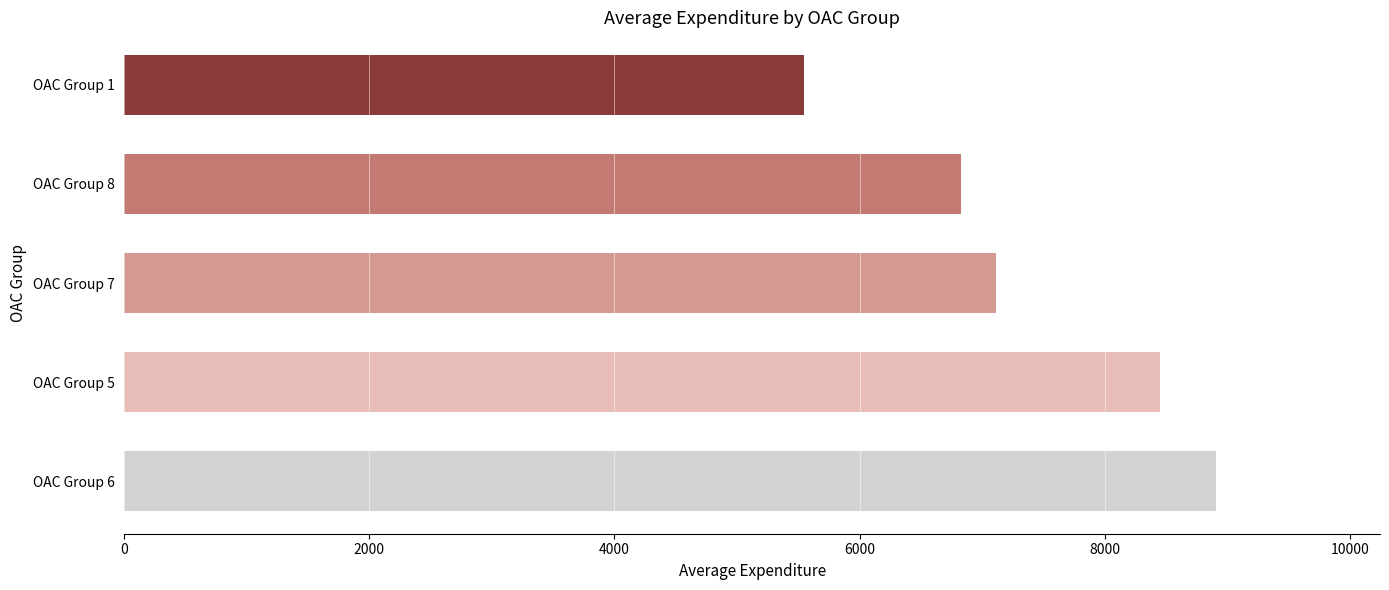

List the labels in order of value, largest first.

OAC Group 6, OAC Group 5, OAC Group 7, OAC Group 8, OAC Group 1